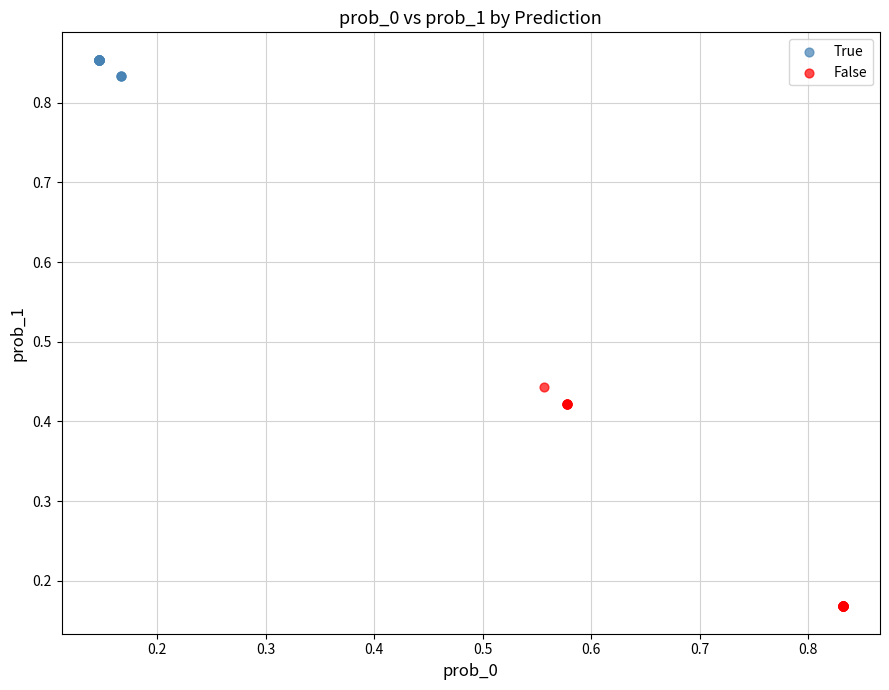

Which series reaches the maximum Y coordinate?

True